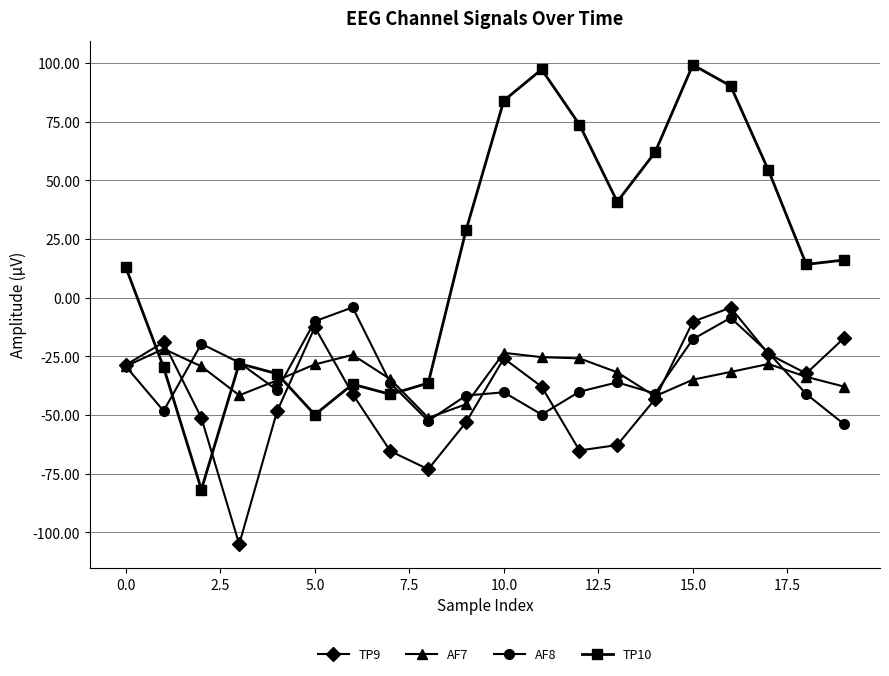

What is the maximum value shown in the chart?

99.2